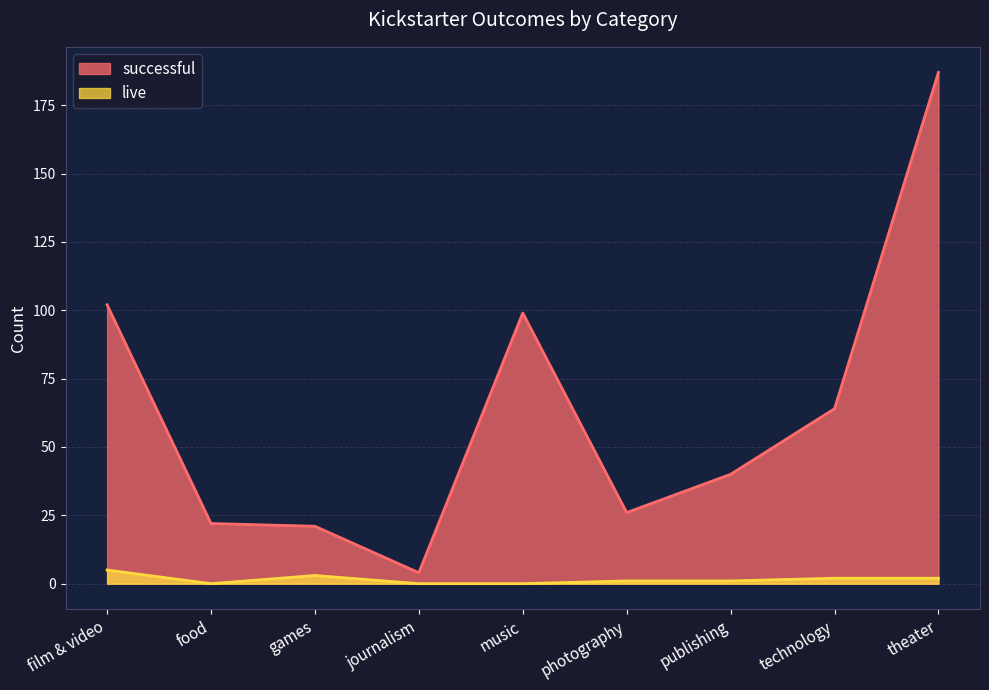

What is the value of the successful point at the 6th from the left?

26